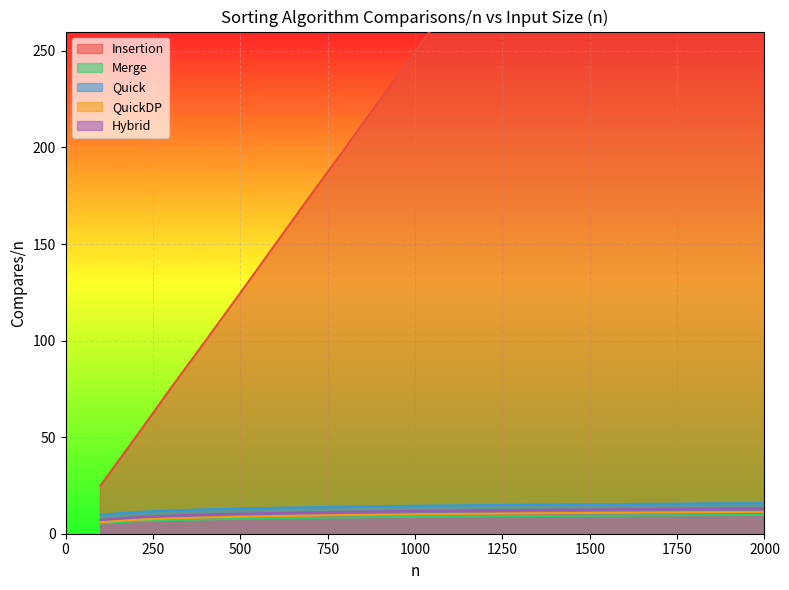

What is the value of the QuickDP point at the 18th from the left?

11.1